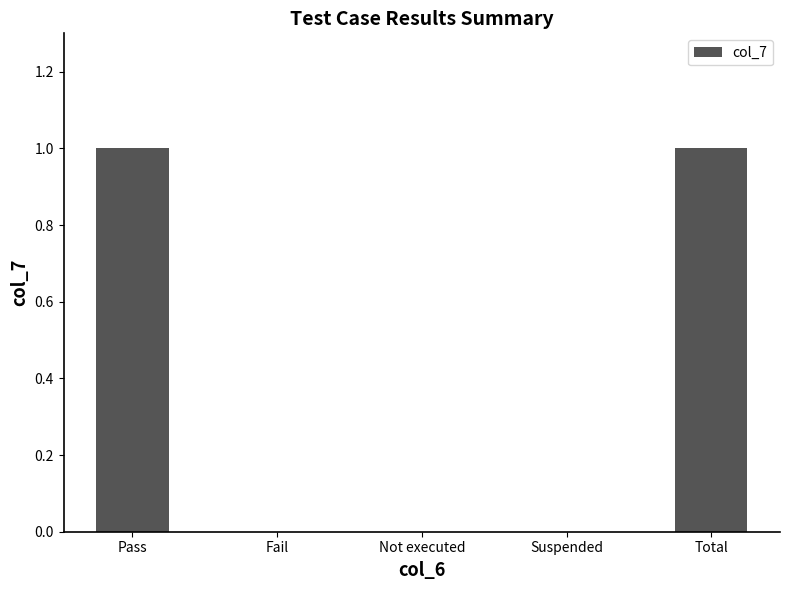

Which has a higher value, Total or Suspended?

Total